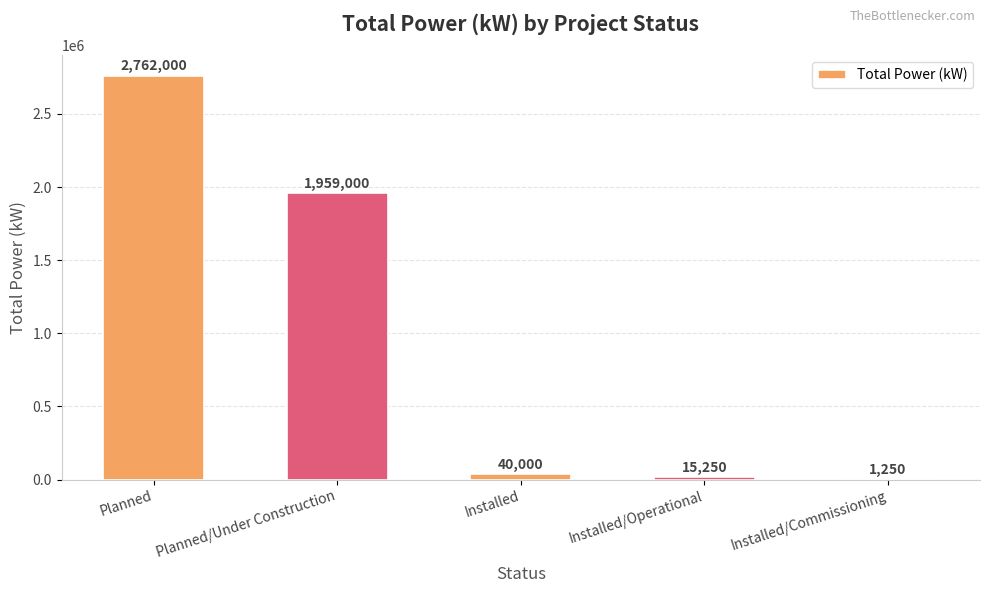

The value at Planned is 4150051. True or false?

False